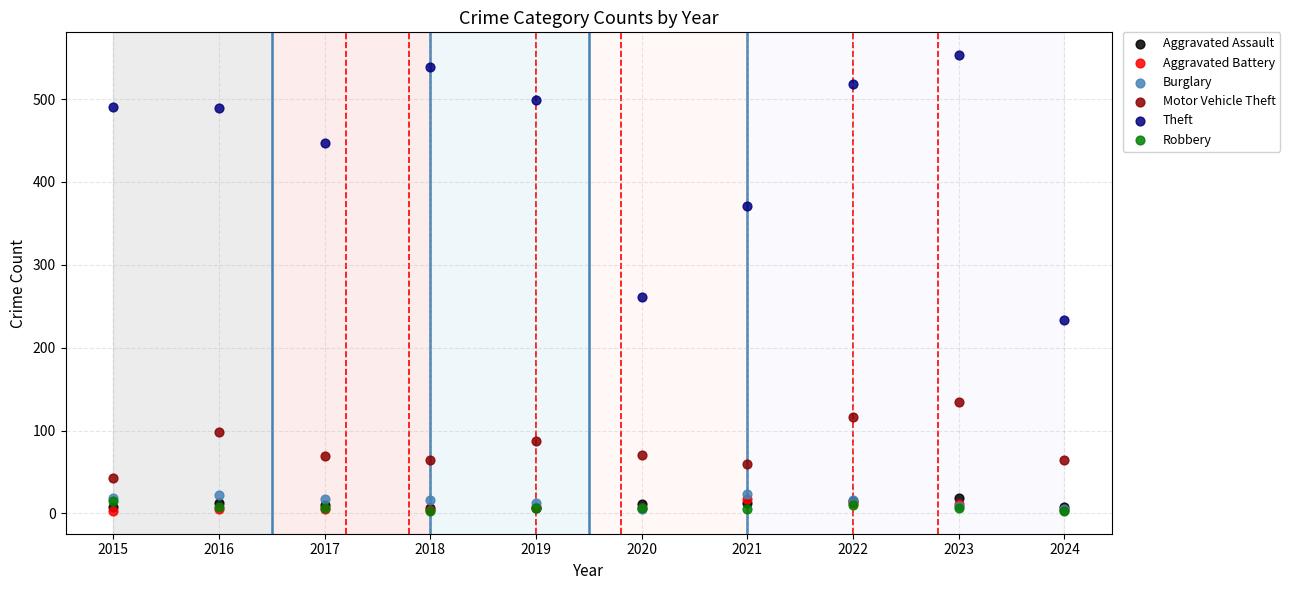

Which series has the largest Y range (max minus min)?

Theft